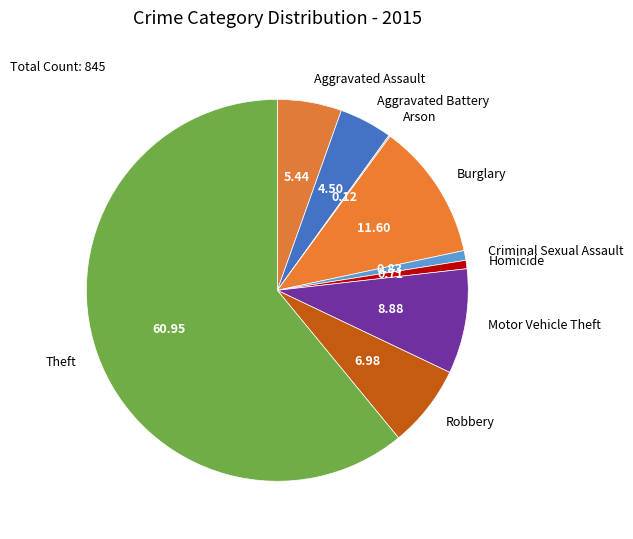

What is the largest slice in the pie chart?

Theft